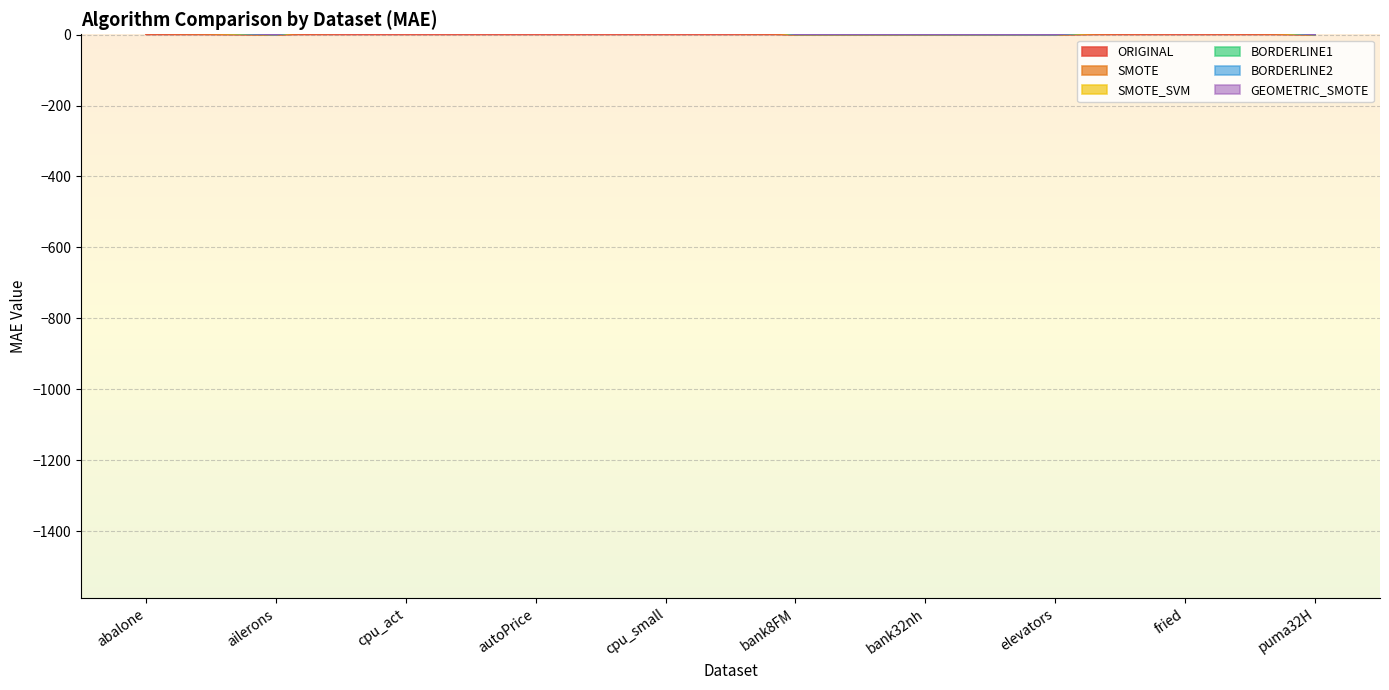

List the labels in order of BORDERLINE2 value, largest first.

autoPrice, cpu_small, cpu_act, fried, abalone, bank8FM, bank32nh, puma32H, elevators, ailerons